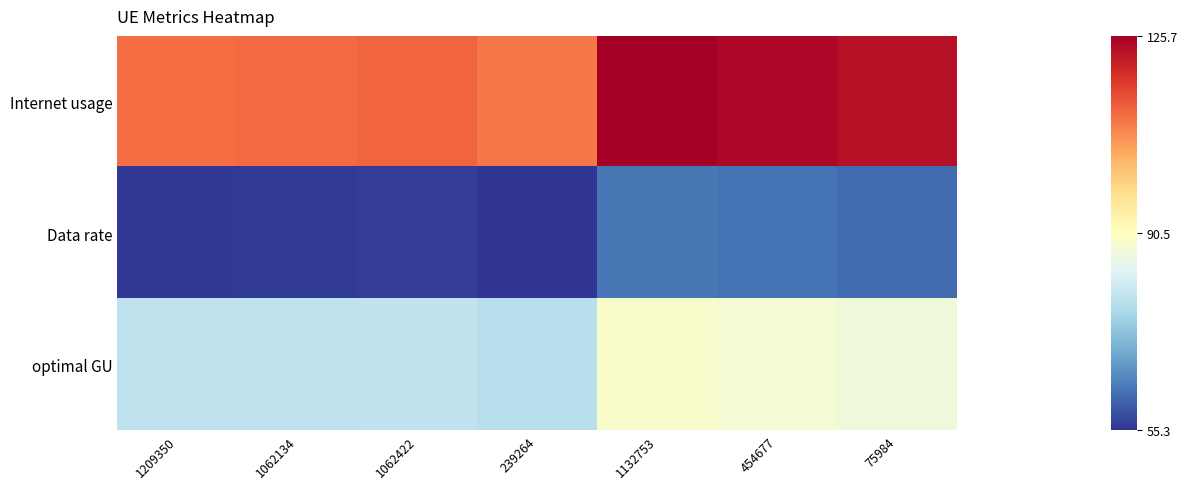

Between 1209350 and 1062422, which is larger?

1062422